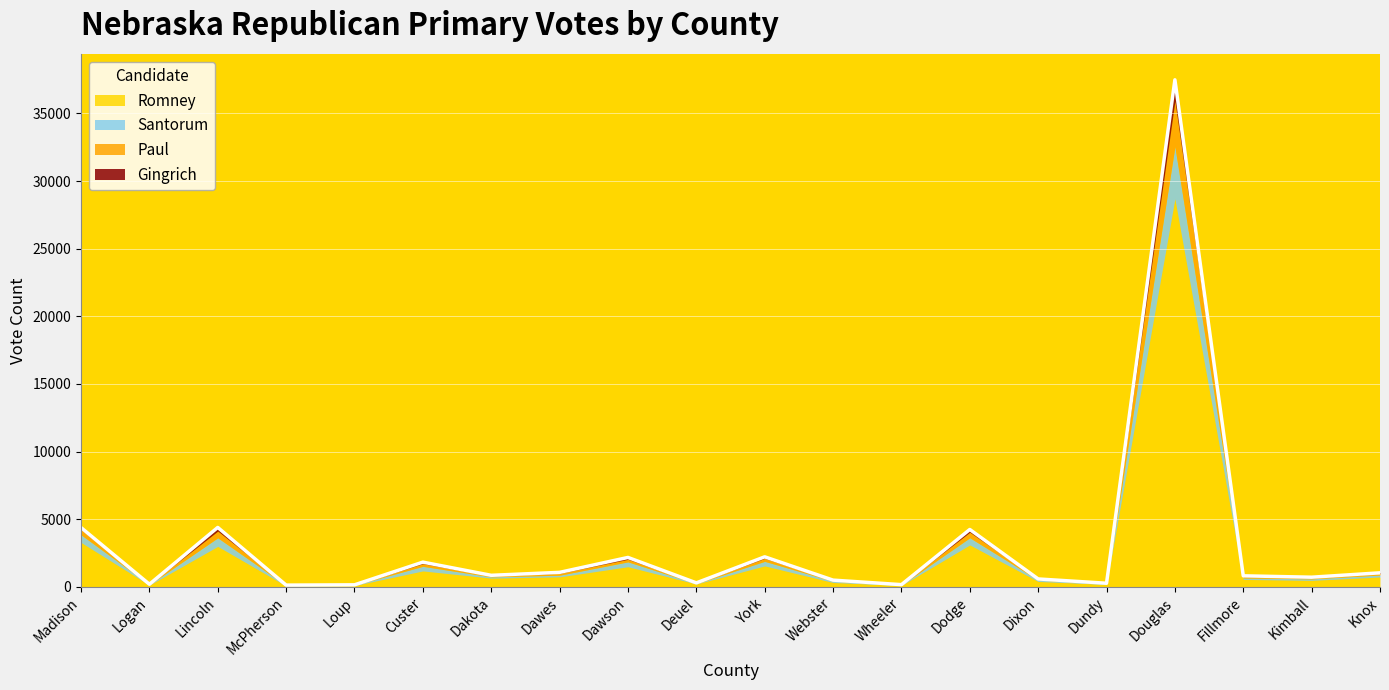

Between York and Logan, which is larger?

York